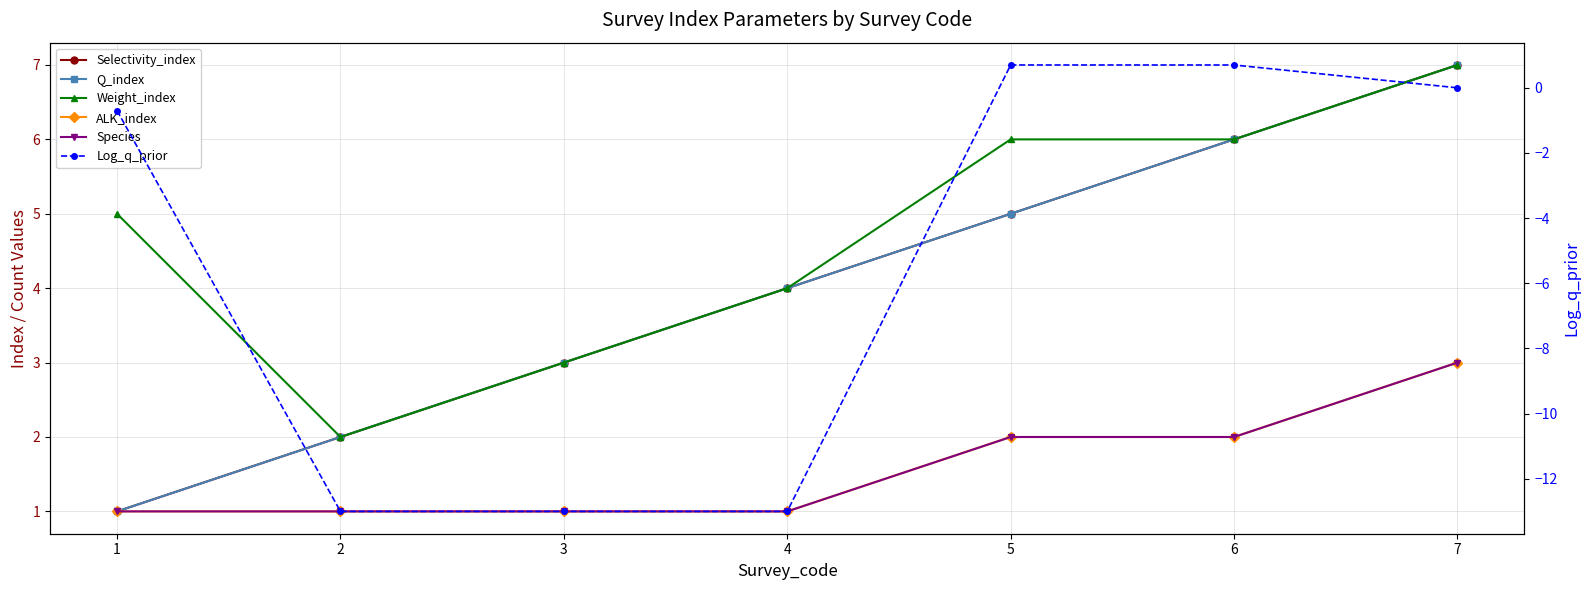

True or false: ALK_index has more than 2 points higher than both neighbors.

False